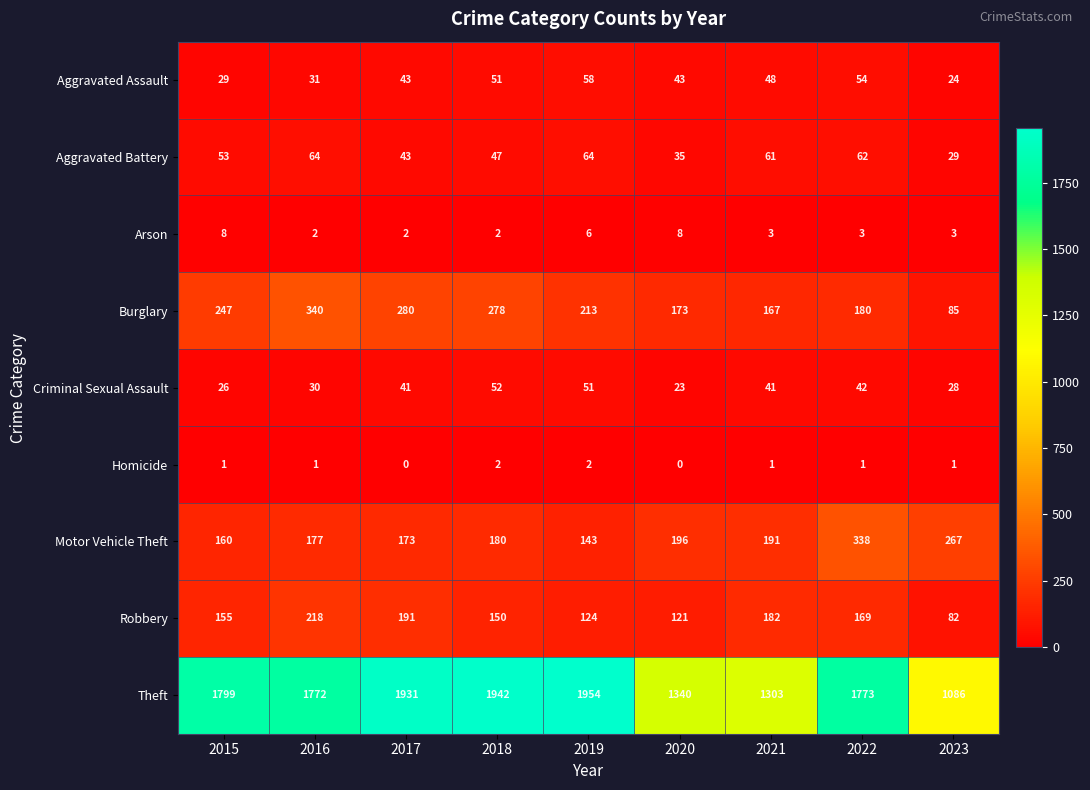

List the series in order of their peak value, highest first.

Theft, Burglary, Motor Vehicle Theft, Robbery, Aggravated Battery, Aggravated Assault, Criminal Sexual Assault, Arson, Homicide